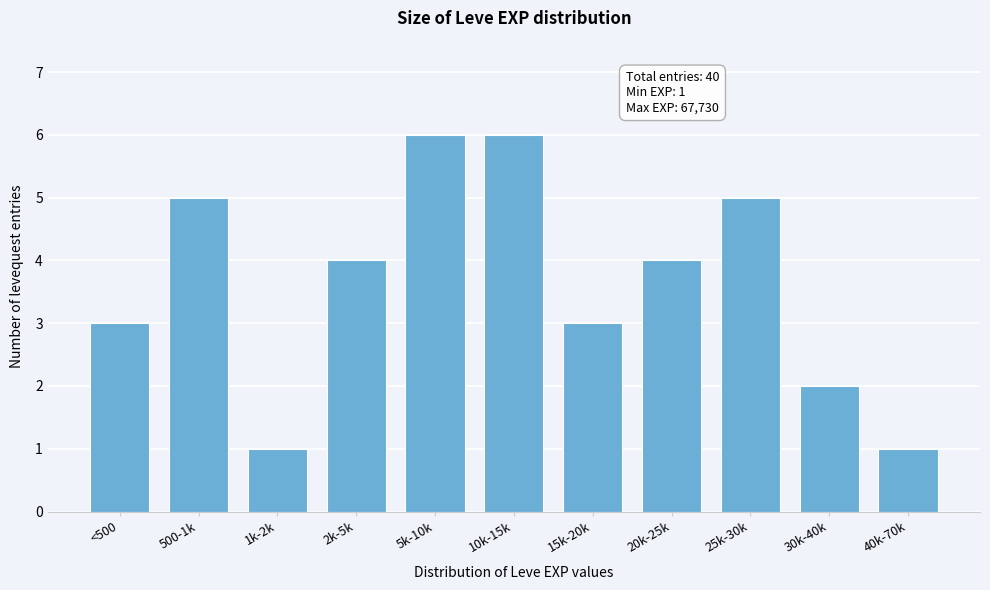

Reading left to right, transcribe all the data shown in this chart.

<500=3	500-1k=5	1k-2k=1	2k-5k=4	5k-10k=6	10k-15k=6	15k-20k=3	20k-25k=4	25k-30k=5	30k-40k=2	40k-70k=1